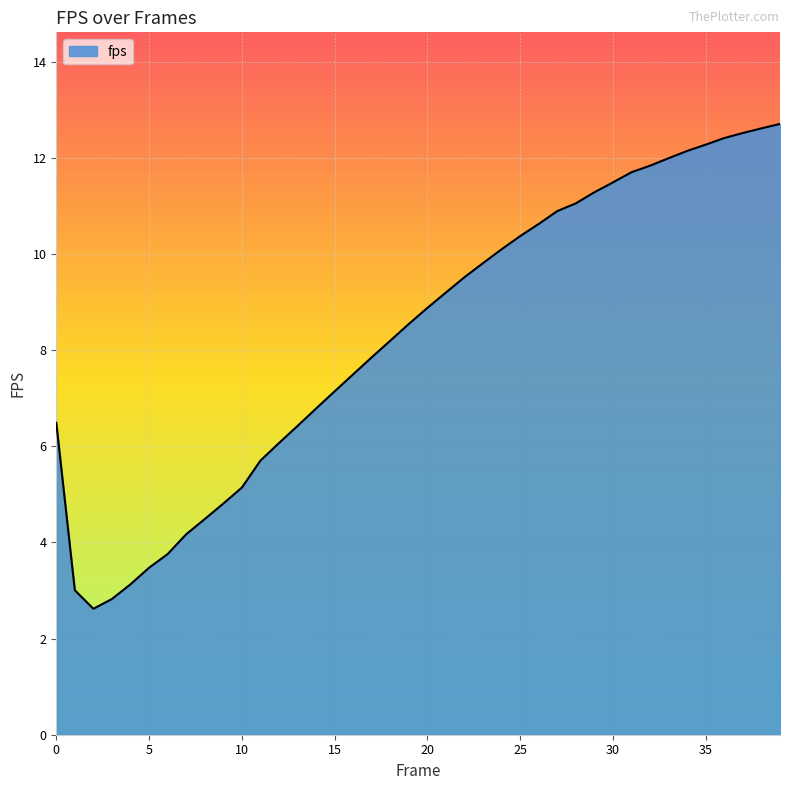

What is the minimum value shown in the chart?

2.6